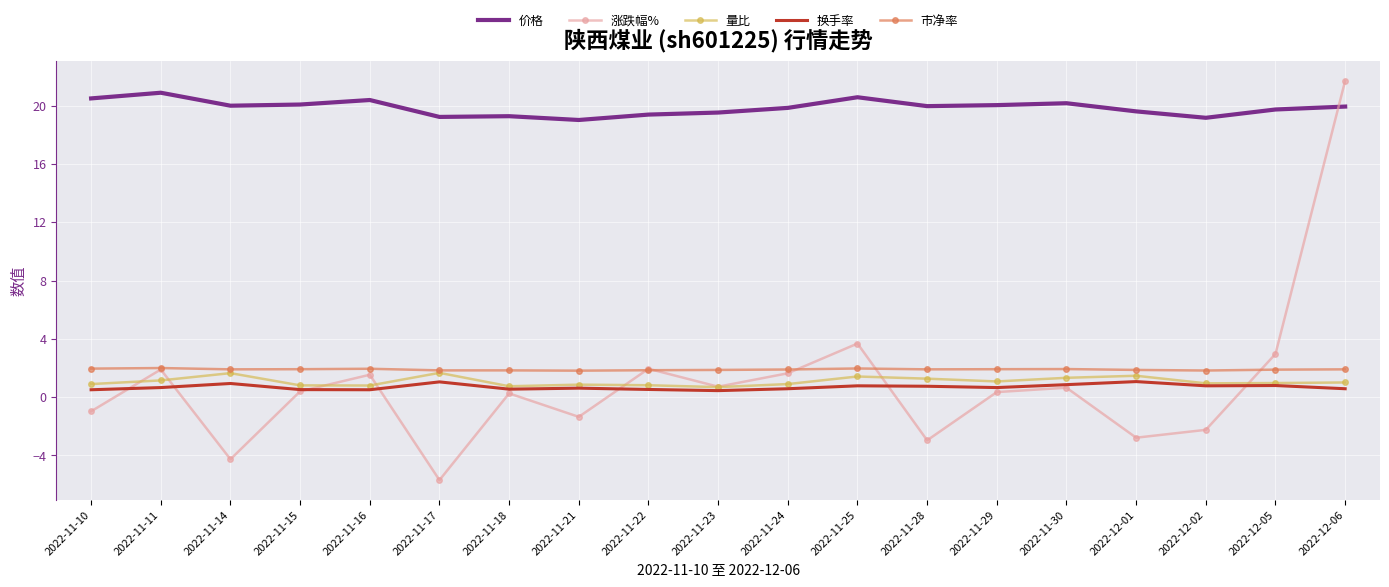

Is the value of 换手率 at 2022-11-11 greater than the value of 涨跌幅% at 2022-12-01?

Yes